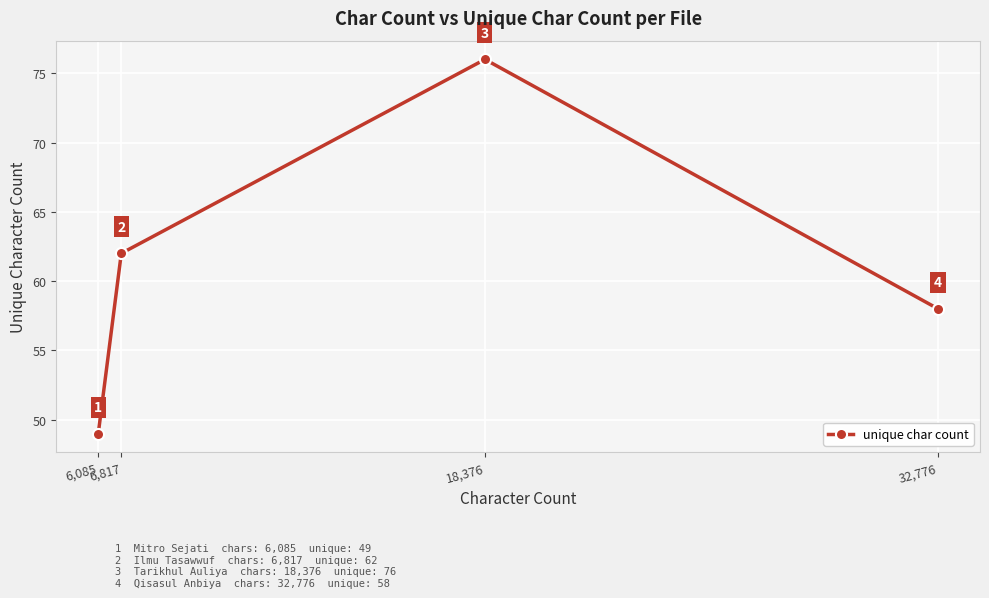

What is the minimum value shown in the chart?

49